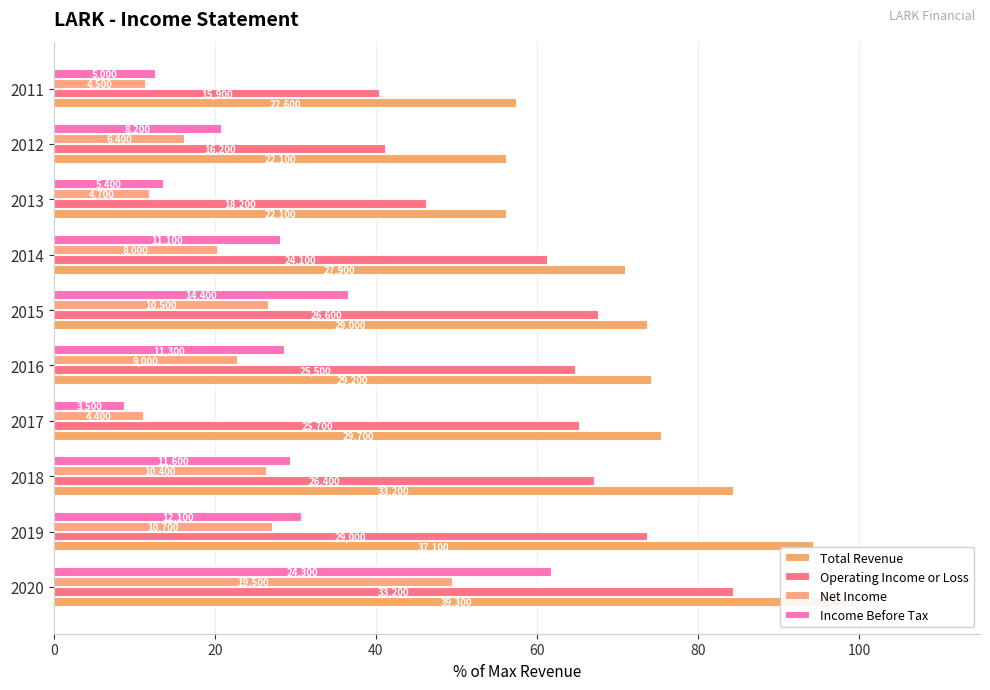

Reading left to right, list all the values displayed in this chart.

Total Revenue: 100.0	94.4	84.5	75.6	74.3	73.8	71.0	56.2	56.2	57.5
Operating Income or Loss: 84.5	73.8	67.2	65.4	64.9	67.7	61.3	46.3	41.2	40.5
Net Income: 49.6	27.2	26.5	11.2	22.9	26.7	20.4	12.0	16.3	11.5
Income Before Tax: 61.8	30.8	29.5	8.9	28.8	36.6	28.2	13.7	20.9	12.7